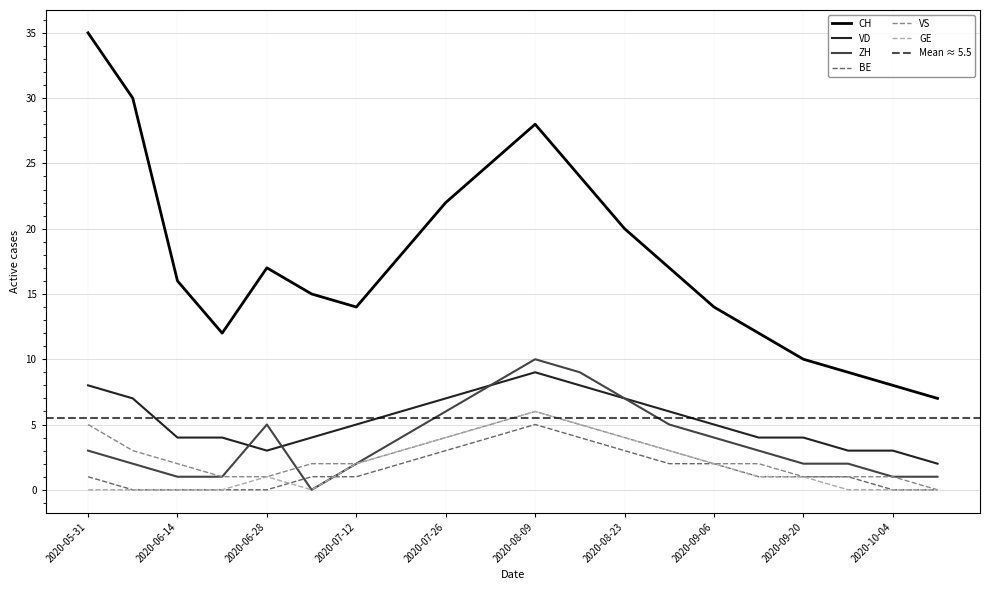

Between 2020-06-28 and 2020-09-06, which series saw the biggest shift?

CH